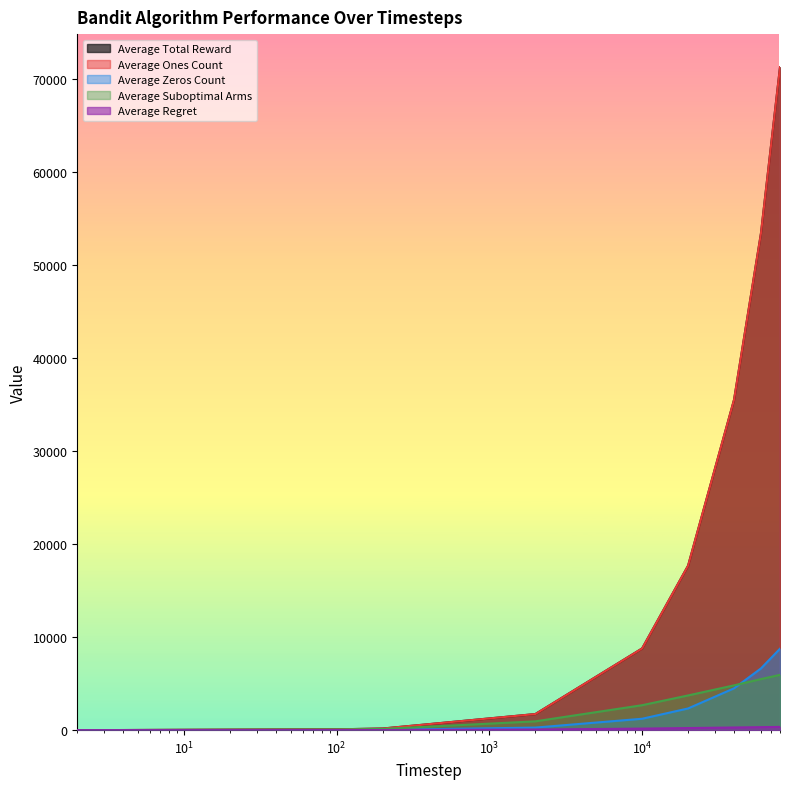

The Average Total Reward series shows 804.3 at 2000. True or false?

False